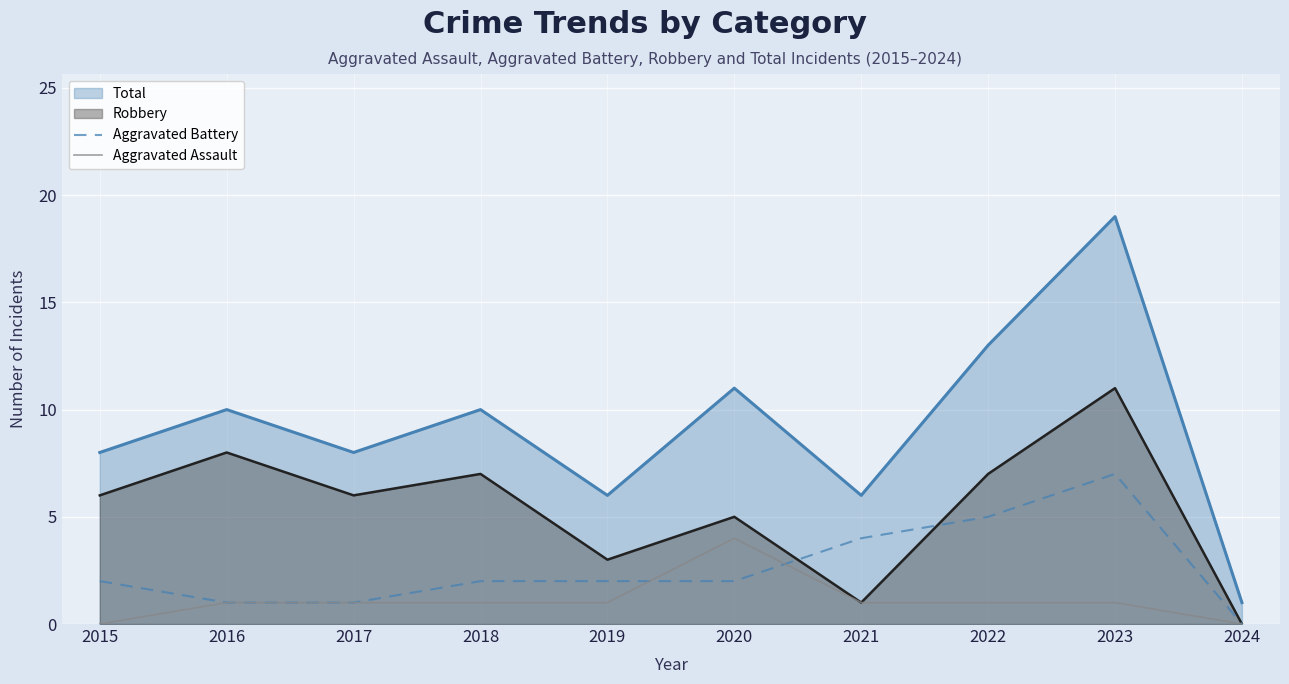

Does the chart display data point markers on the line(s)?

No